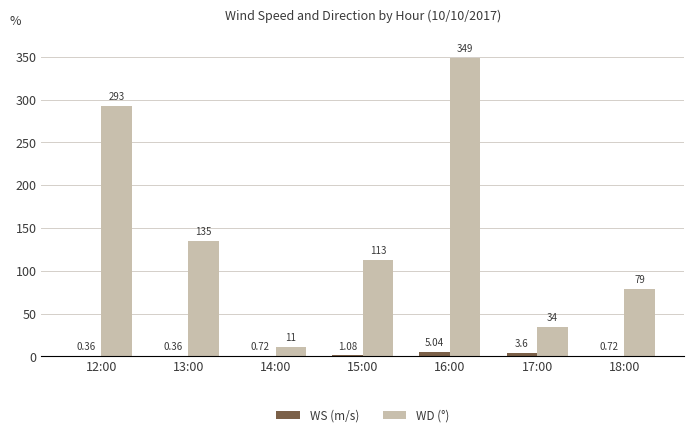

Which series has the largest range (max minus min)?

WD (°)